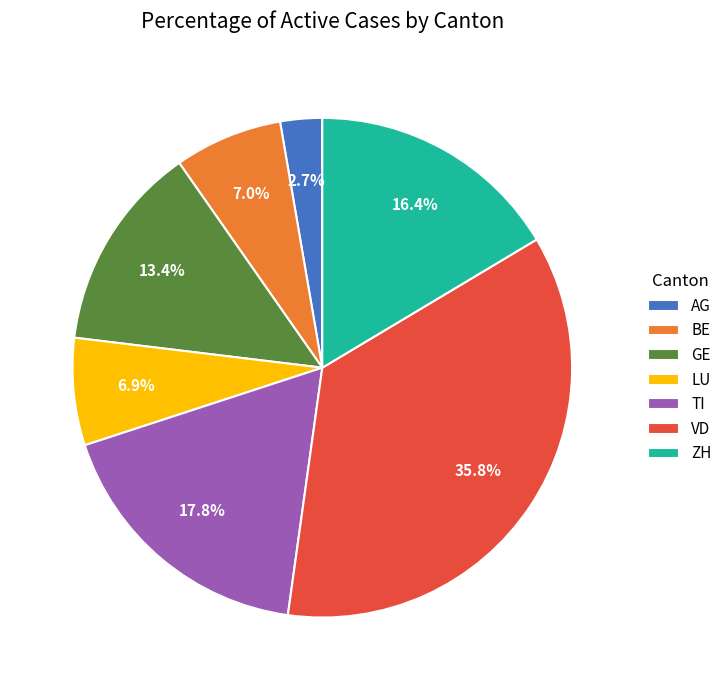

True or false: TI accounts for 1% of the total.

False